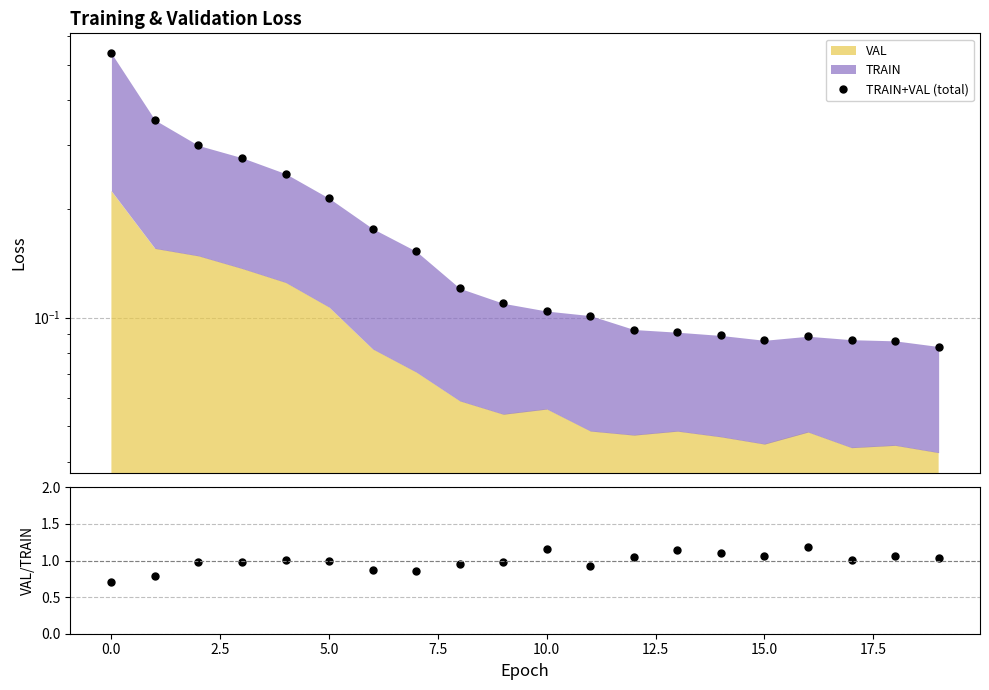

How many lines are shown in the chart?

2